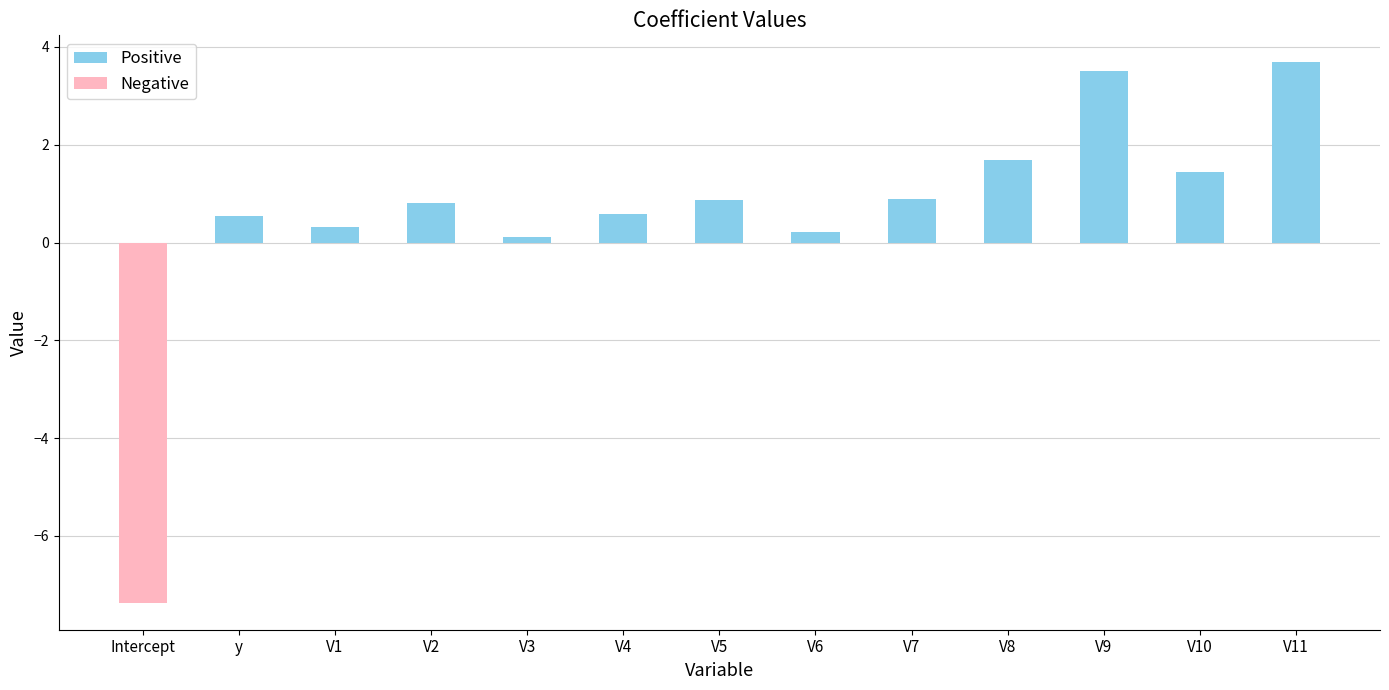

Is it true that Positive equals 0.6 at V4?

True